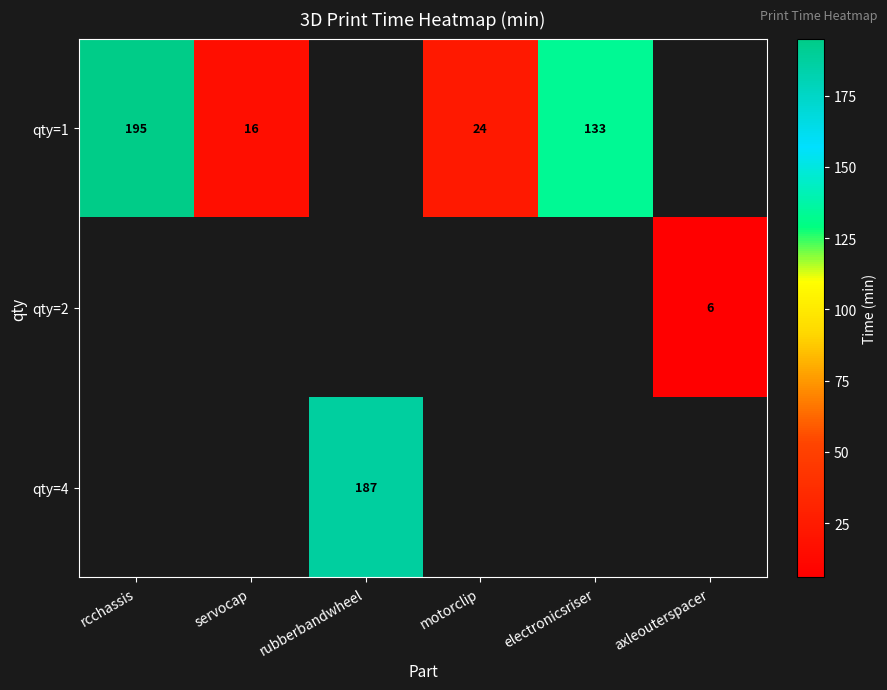

What is the sum of the qty=1 values at rcchassis and motorclip?

219